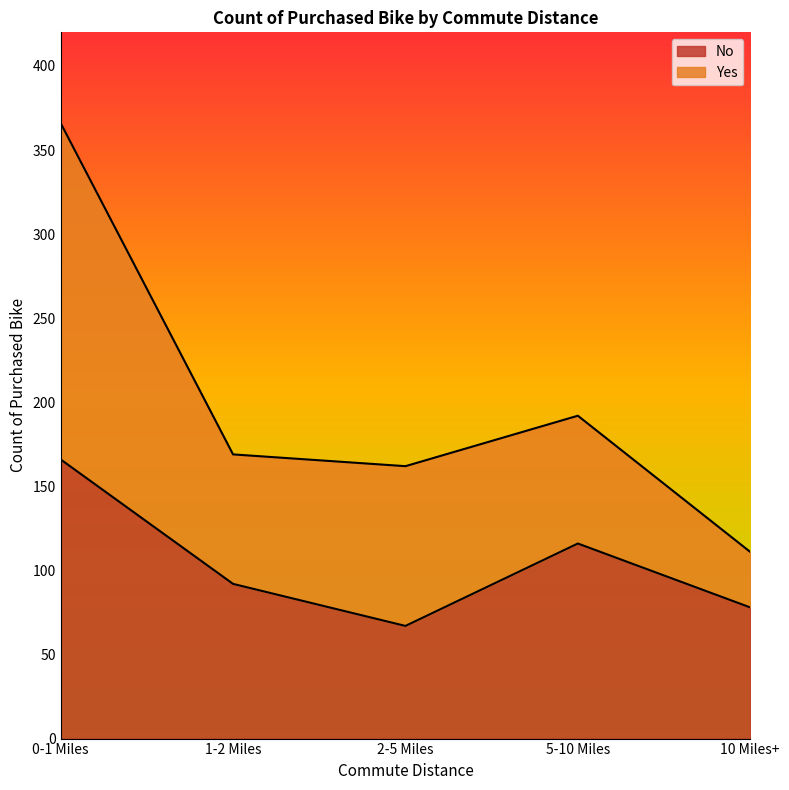

At which label does the data first exceed 92?

0-1 Miles